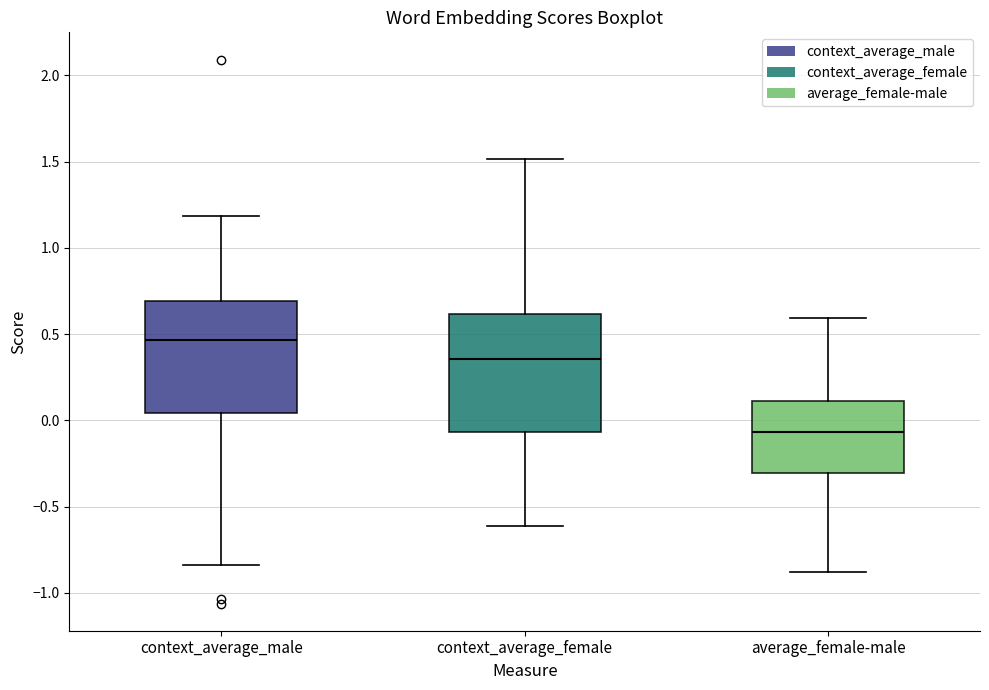

Reading left to right, read every box against the y-axis: the position of its median line, the range the box covers, and the ends of its whiskers. The values are not printed on the chart, so give them approximately, as read against the axis.

context_average_male: median 0.45, box 0.05 to 0.70, whiskers -0.85 to 1.20
context_average_female: median 0.35, box -0.05 to 0.60, whiskers -0.60 to 1.50
average_female-male: median -0.05, box -0.30 to 0.10, whiskers -0.90 to 0.60